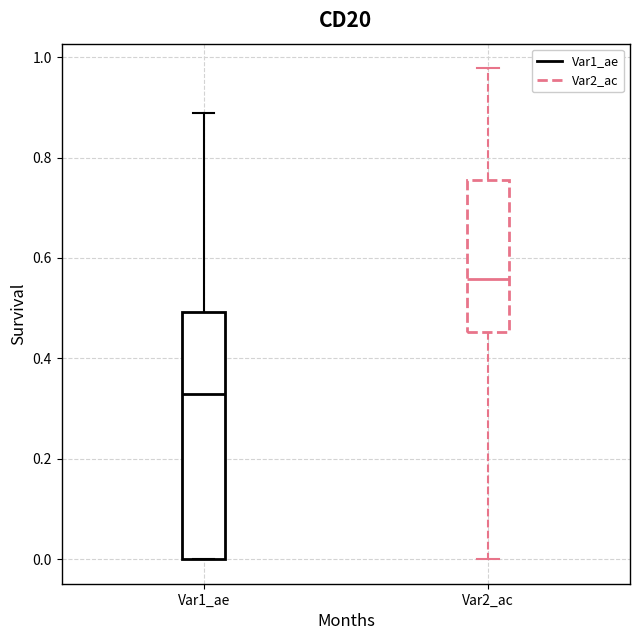

Reading left to right, transcribe this box plot: for each box, give where its median line is, the range the box spans, and where its two whiskers end, as read against the y-axis. The values are not printed on the chart, so give them approximately, as read against the axis.

Var1_ae: median 0.32, box 0.00 to 0.50, whiskers 0.00 to 0.88
Var2_ac: median 0.56, box 0.46 to 0.76, whiskers 0.00 to 0.98